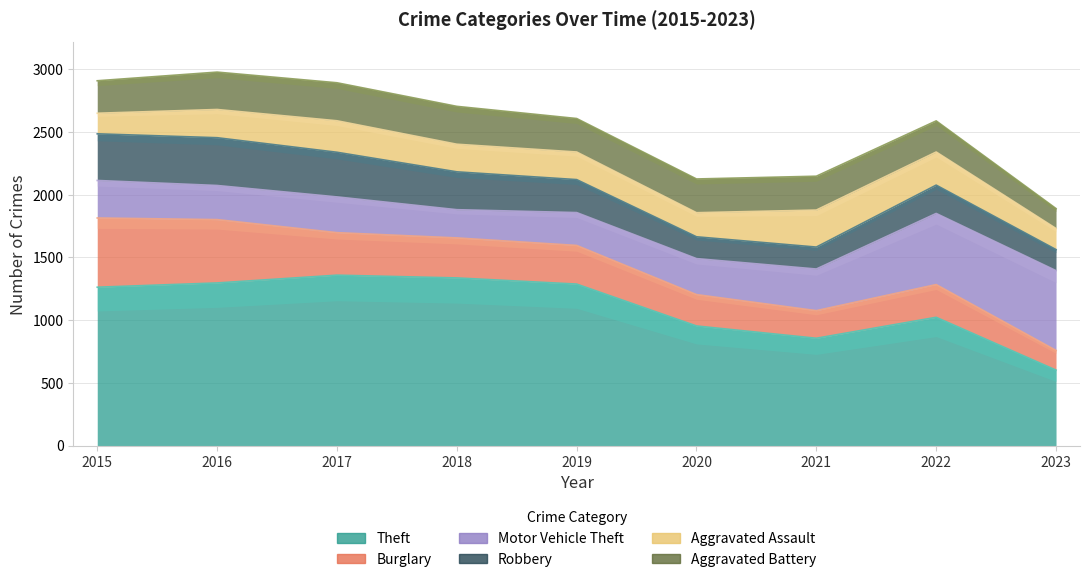

What is the average value of the Robbery series?

269